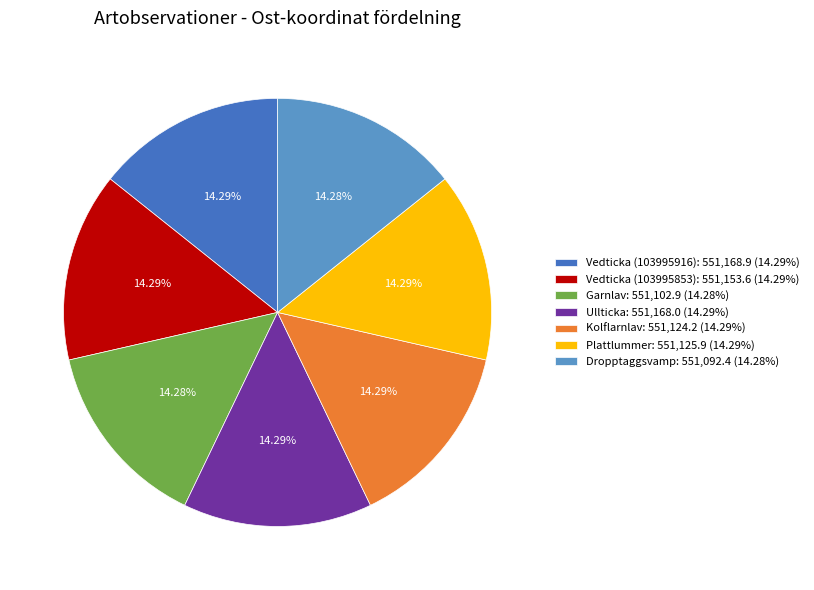

To the nearest percent, what percentage of the pie is Vedticka (103995916)?

14%